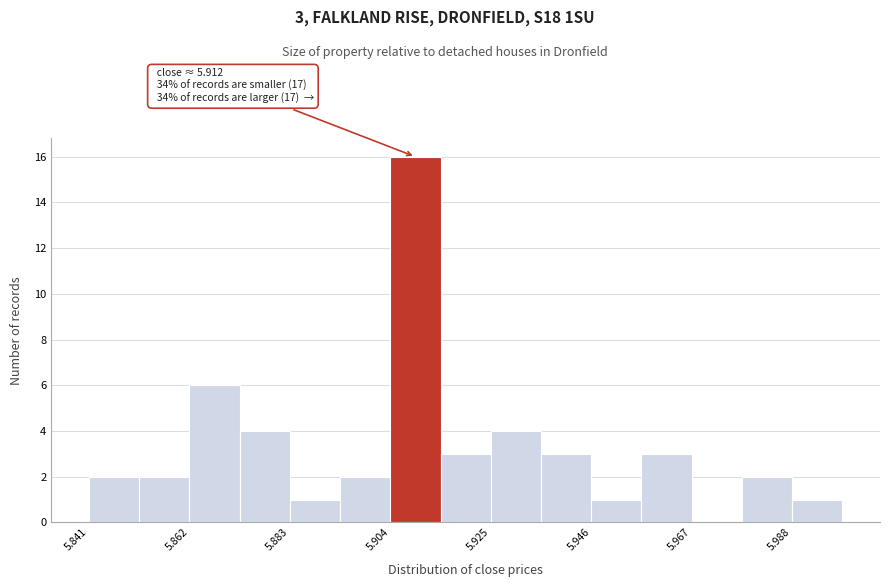

Around what value on the x-axis is the tallest bar? Give the approximate position of its centre, as read against the axis.

5.910